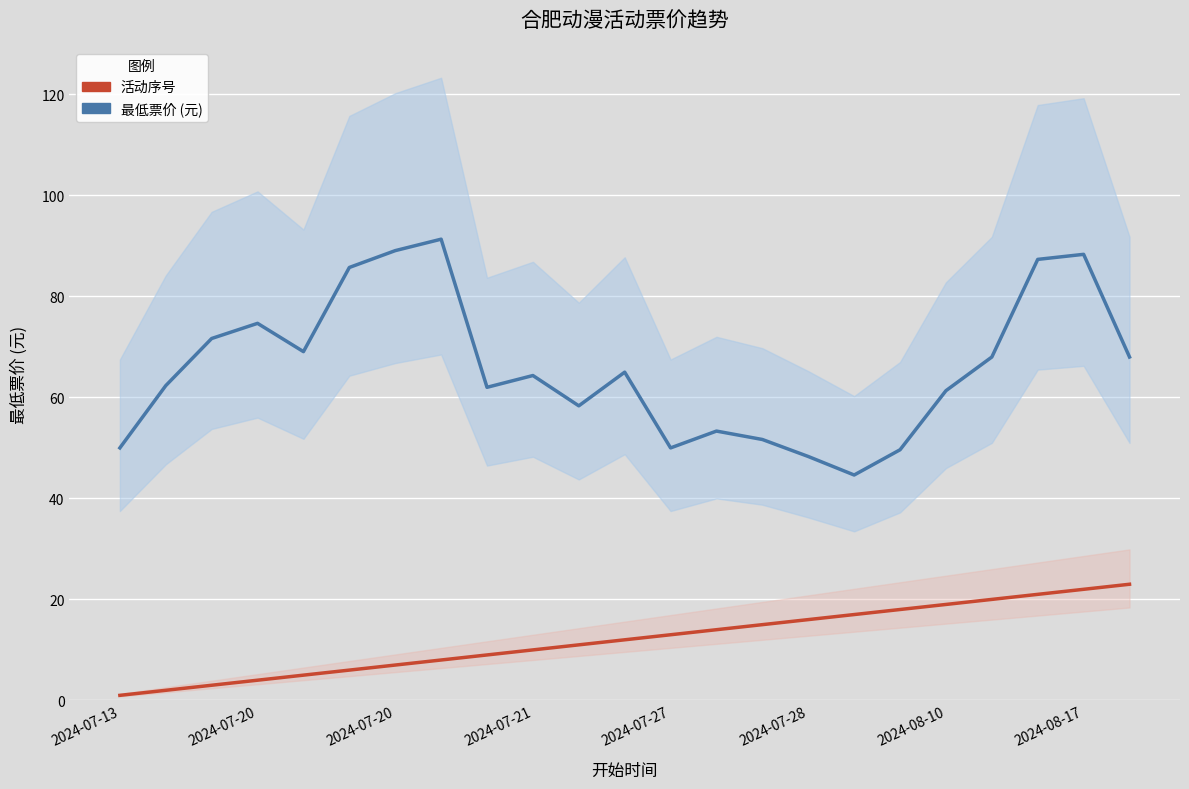

The value of 活动序号 at 14 is 25.4. True or false?

False